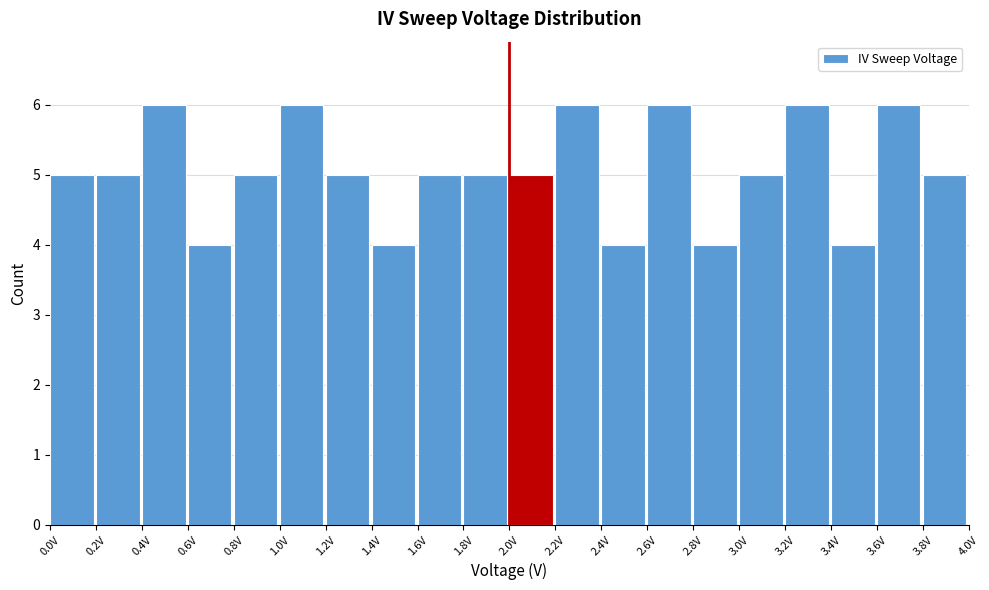

Reading left to right, transcribe this chart: for each bar, give the range it covers on the x-axis and its height. The values are not printed on the chart, so give them approximately, as read against the axis.

0.0 to 0.2: 5
0.2 to 0.4: 5
0.4 to 0.6: 6
0.6 to 0.8: 4
0.8 to 1.0: 5
1.0 to 1.2: 6
1.2 to 1.4: 5
1.4 to 1.6: 4
1.6 to 1.8: 5
1.8 to 2.0: 5
2.0 to 2.2: 5
2.2 to 2.4: 6
2.4 to 2.6: 4
2.6 to 2.8: 6
2.8 to 3.0: 4
3.0 to 3.2: 5
3.2 to 3.4: 6
3.4 to 3.6: 4
3.6 to 3.8: 6
3.8 to 4.0: 5